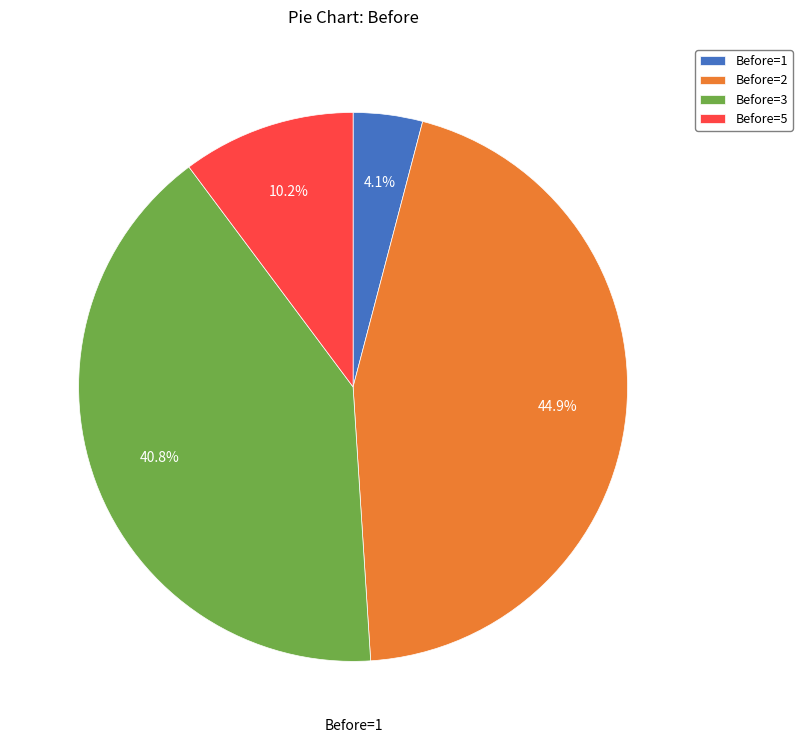

Does Before=2 represent more than half of the total?

No